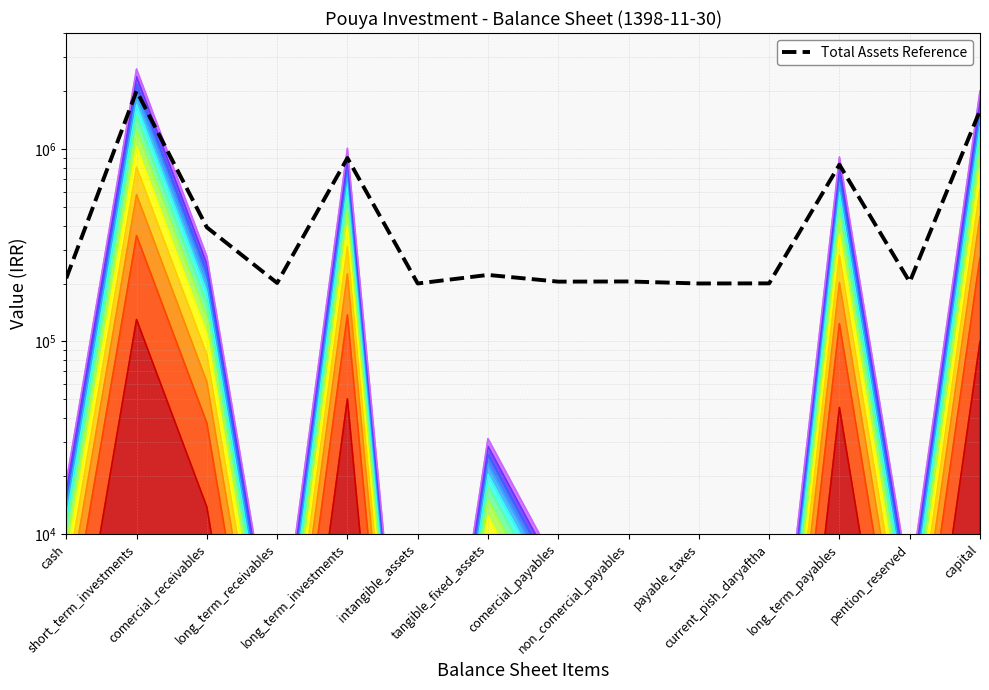

What is the label of the 13th point from the left?

pention_reserved